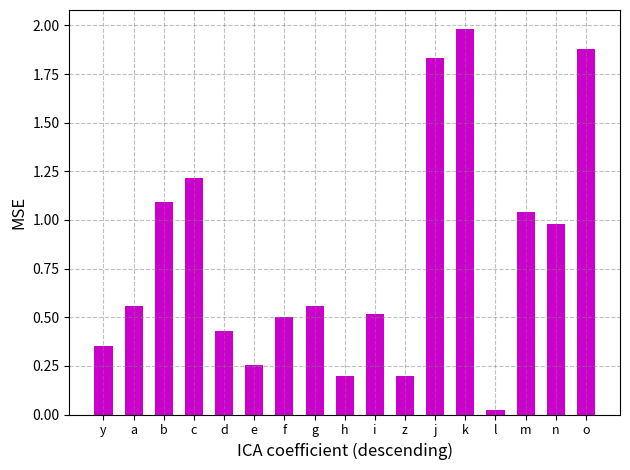

True or false: the data shows 1.9 at o.

True